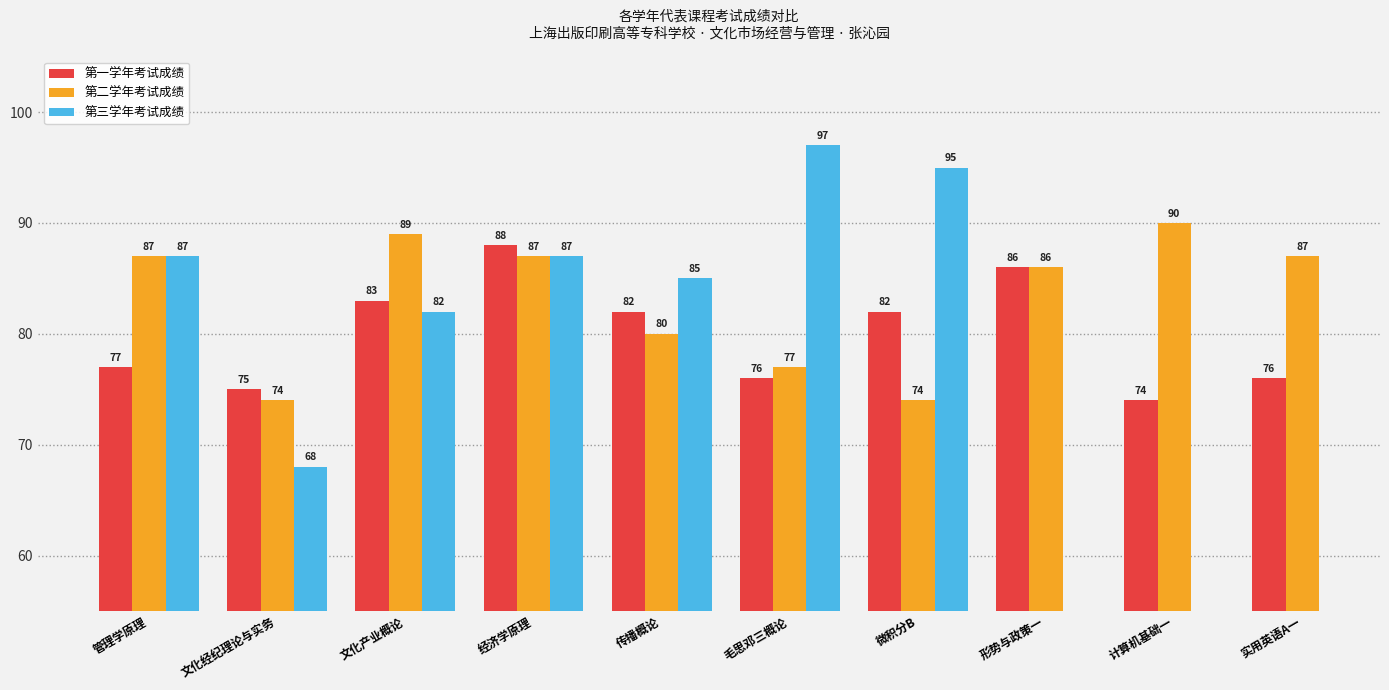

Which series has the largest total across all categories?

第二学年考试成绩